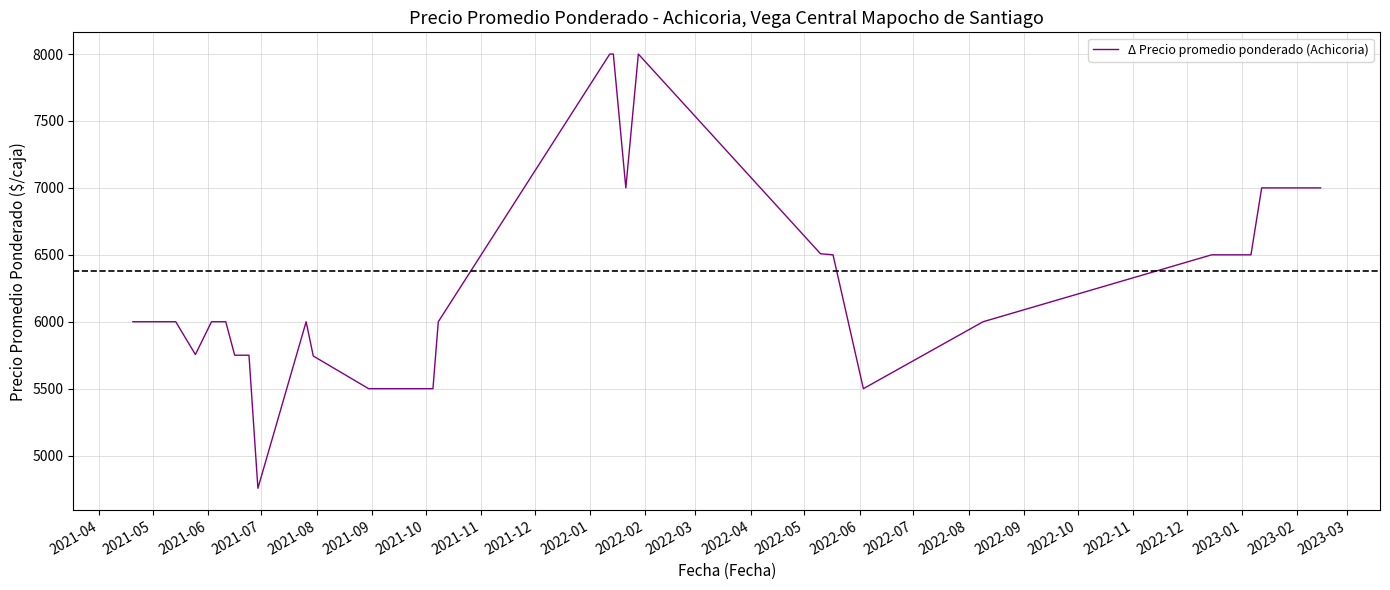

How many interior local peaks (higher than both neighbors) does the data have?

2